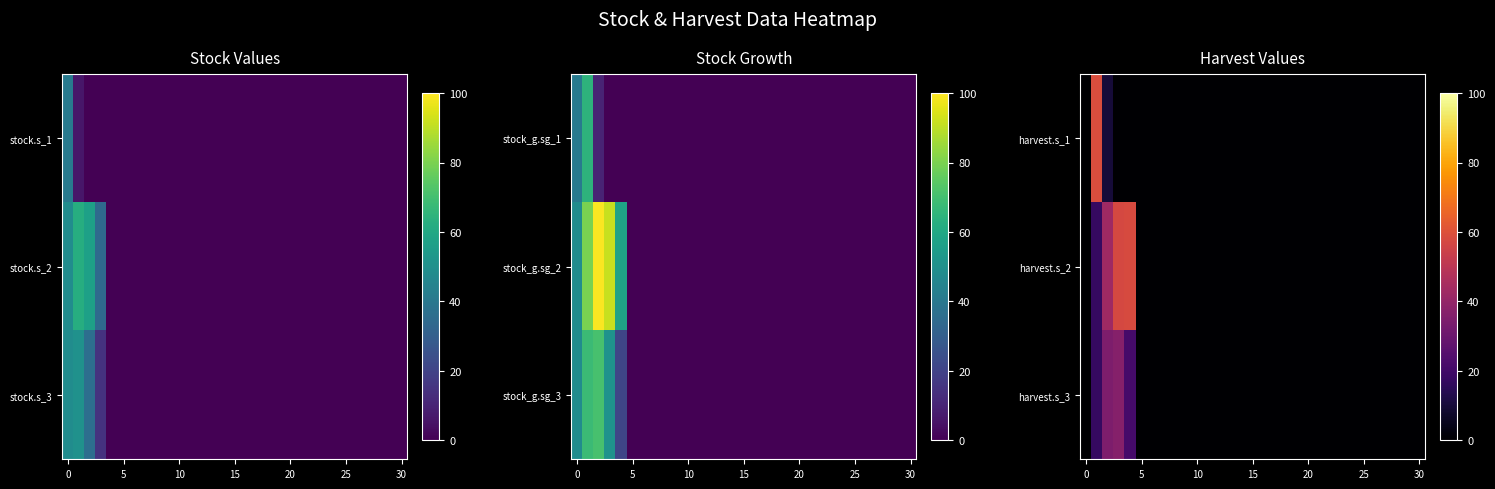

How many categories are shown in the chart?

31